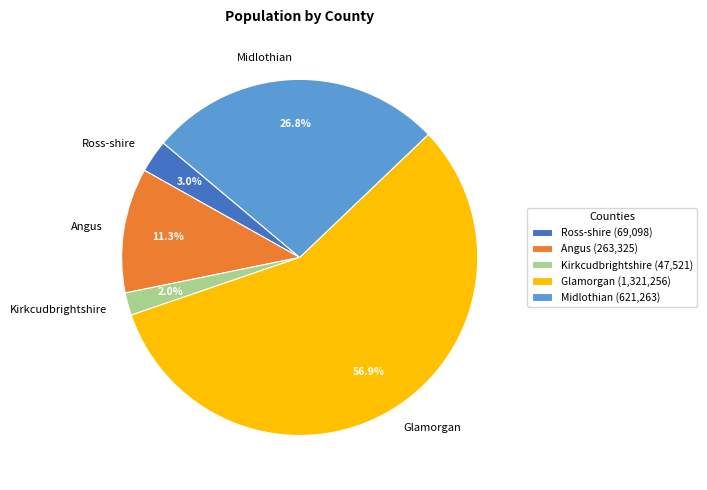

What percentage is NOT represented by Angus?

88.7%